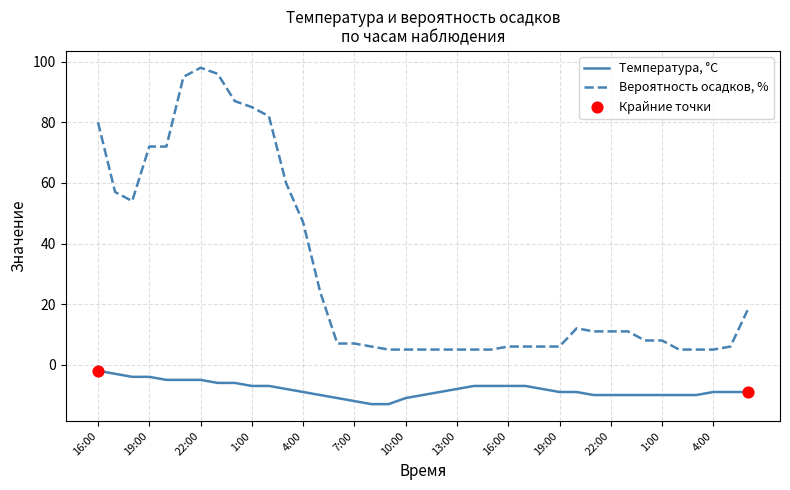

Which series has the largest total across all categories?

Вероятность осадков, %